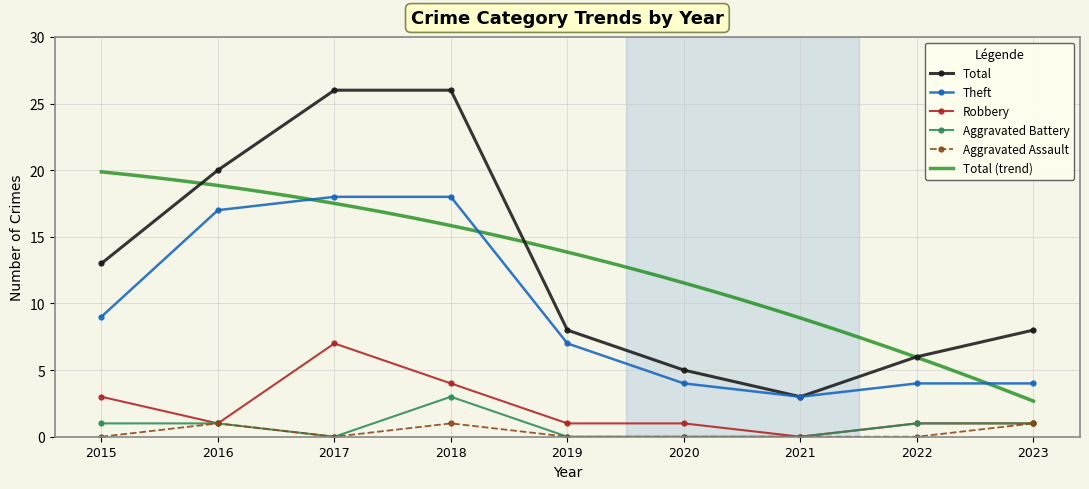

Reading left to right, transcribe all the data shown in this chart.

Theft: 2015=9	2016=17	2017=18	2018=18	2019=7	2020=4	2021=3	2022=4	2023=4
Robbery: 2015=3	2016=1	2017=7	2018=4	2019=1	2020=1	2021=0	2022=1	2023=1
Aggravated Battery: 2015=1	2016=1	2017=0	2018=3	2019=0	2020=0	2021=0	2022=1	2023=1
Aggravated Assault: 2015=0	2016=1	2017=0	2018=1	2019=0	2020=0	2021=0	2022=0	2023=1
Total: 2015=13	2016=20	2017=26	2018=26	2019=8	2020=5	2021=3	2022=6	2023=8